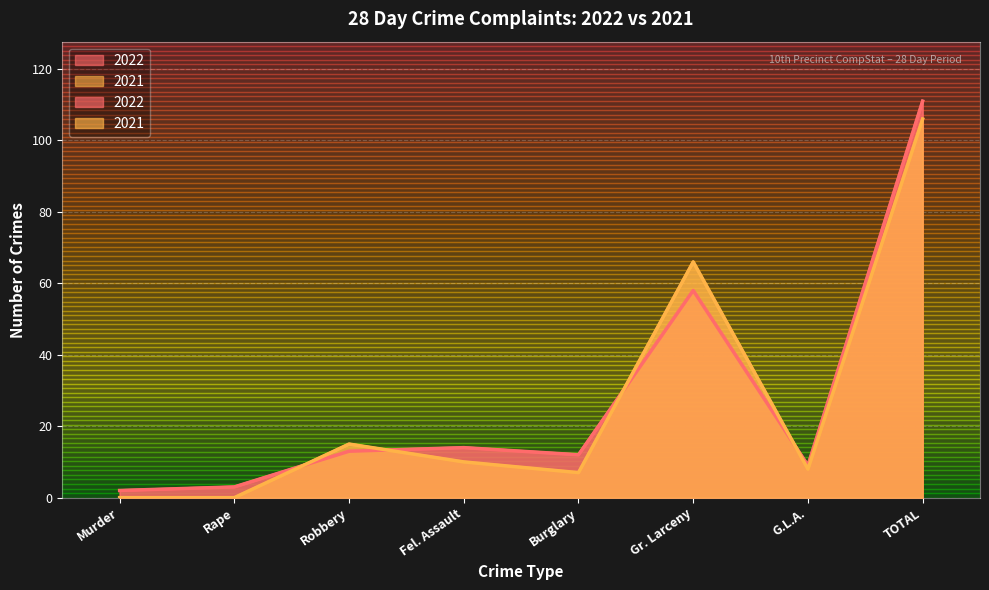

What position from the right is Murder?

8